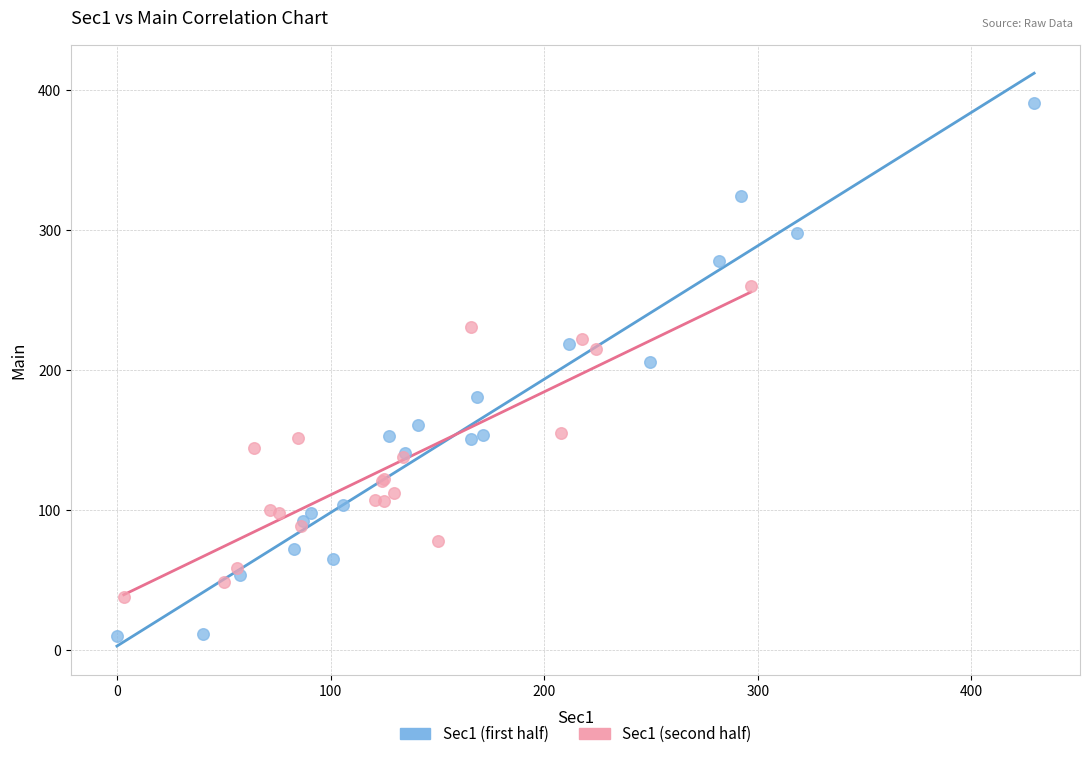

Which series contains the lowest Y value?

Sec1 (first half)